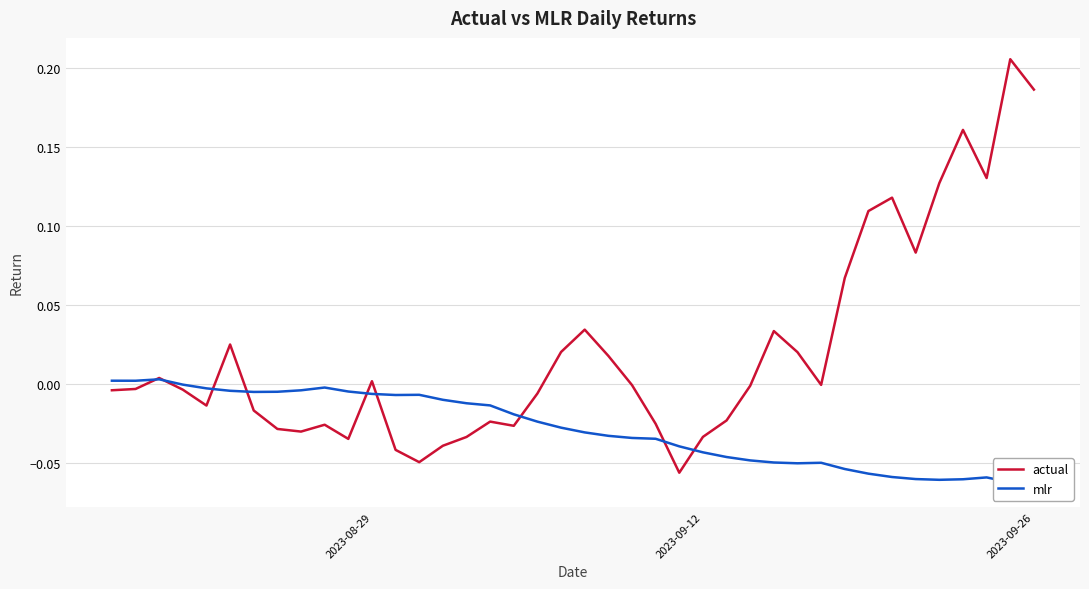

After their last crossing, which series has the higher values: actual or mlr?

actual